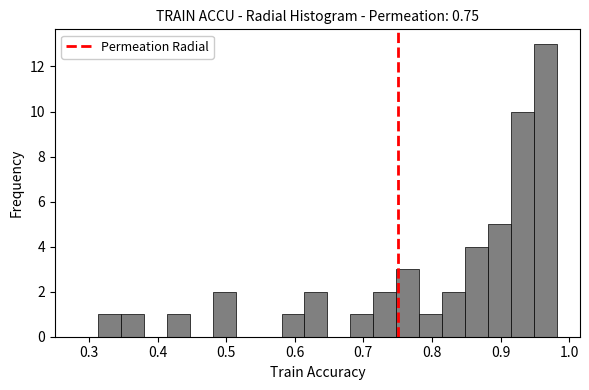

Around what value on the x-axis is the tallest bar? Give the approximate position of its centre, as read against the axis.

0.97